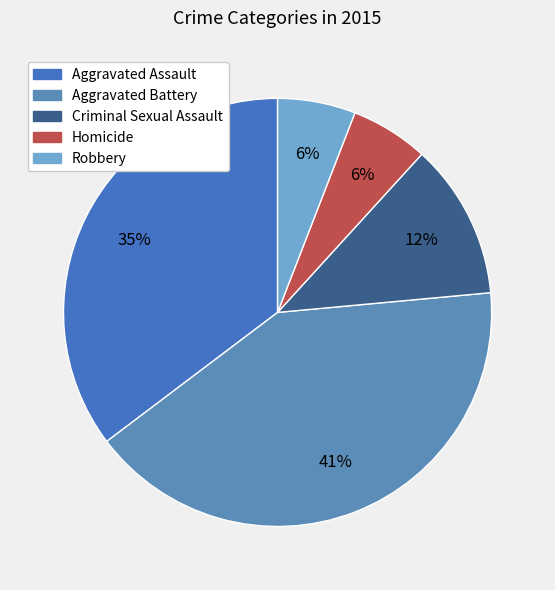

How much of the chart is everything except Robbery?

94.1%